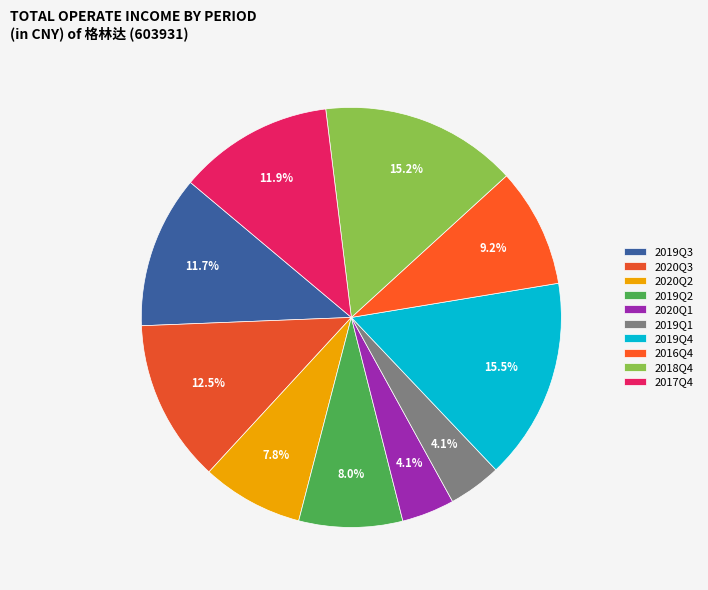

Combined, do 2020Q2 and 2019Q1 account for over 50%?

No